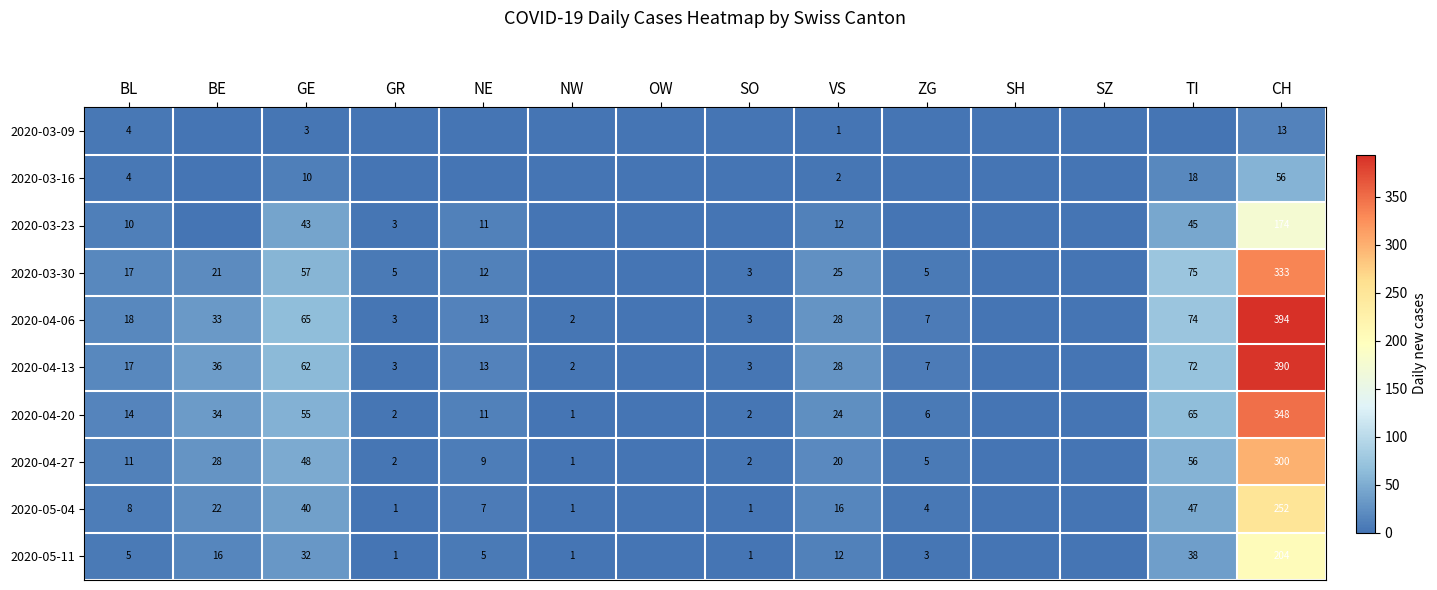

Is the value of 2020-04-13 at NW greater than the value of 2020-05-11 at ZG?

No